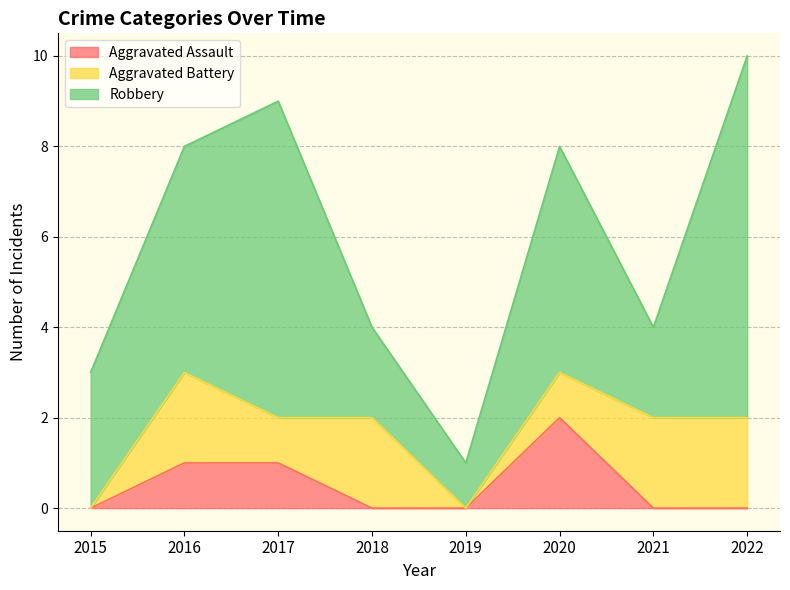

At how many categories does at least one series exceed 7?

1